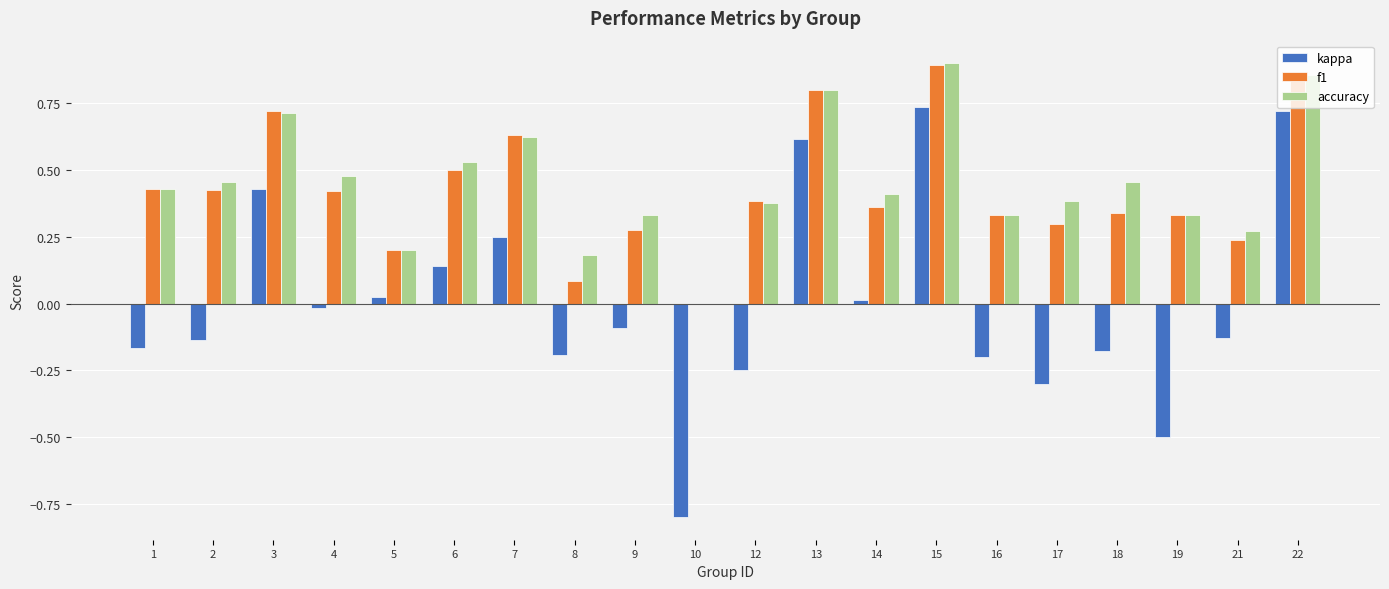

Is the value of accuracy at 6 greater than the value of f1 at 1?

Yes